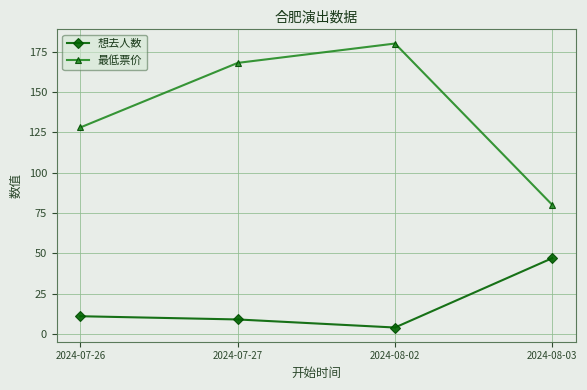

Is this an area chart (filled region under the line)?

No